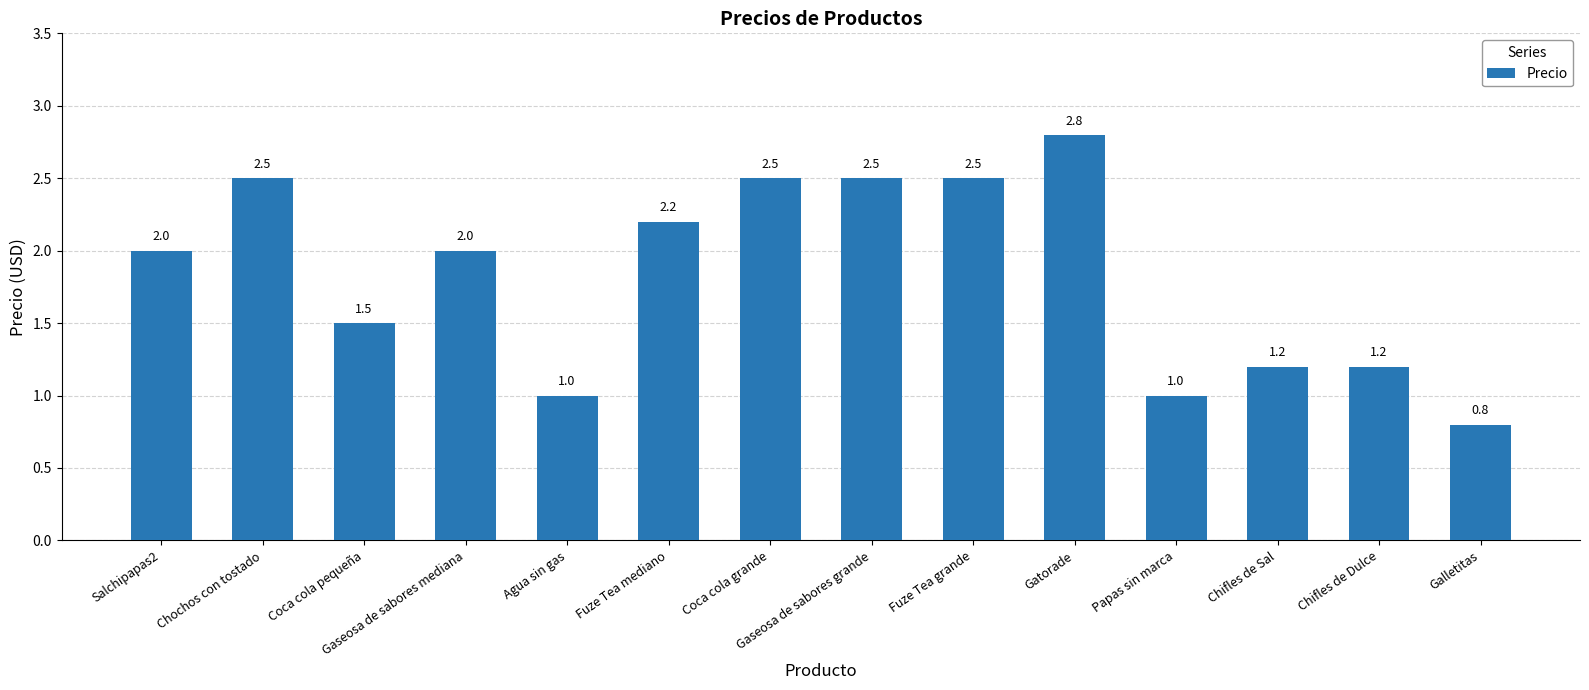

Reading right to left, what are all the values shown in this chart?

0.8	1.2	1.2	1.0	2.8	2.5	2.5	2.5	2.2	1.0	2.0	1.5	2.5	2.0